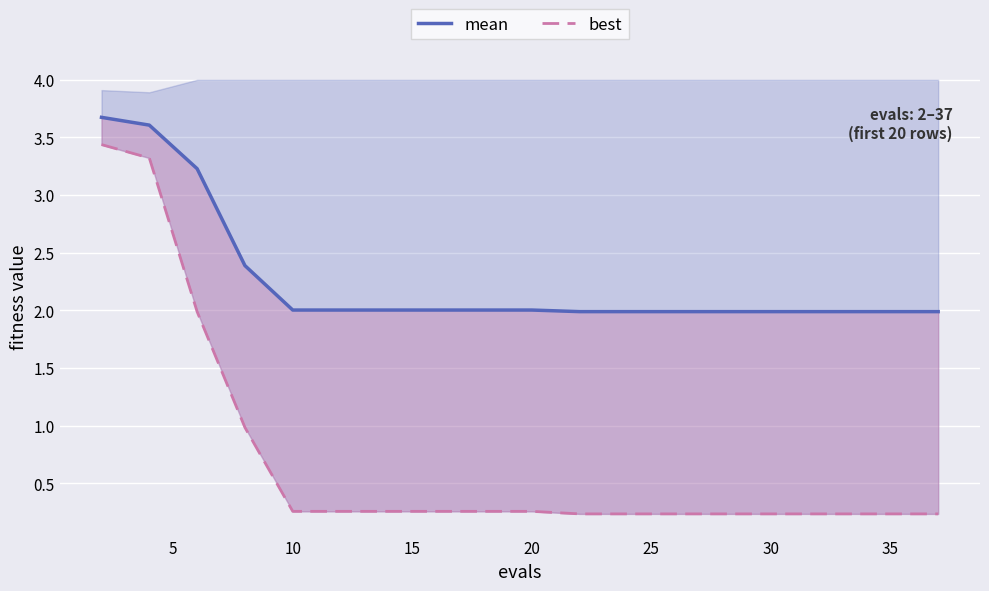

True or false: mean and best line intersect in this chart.

False